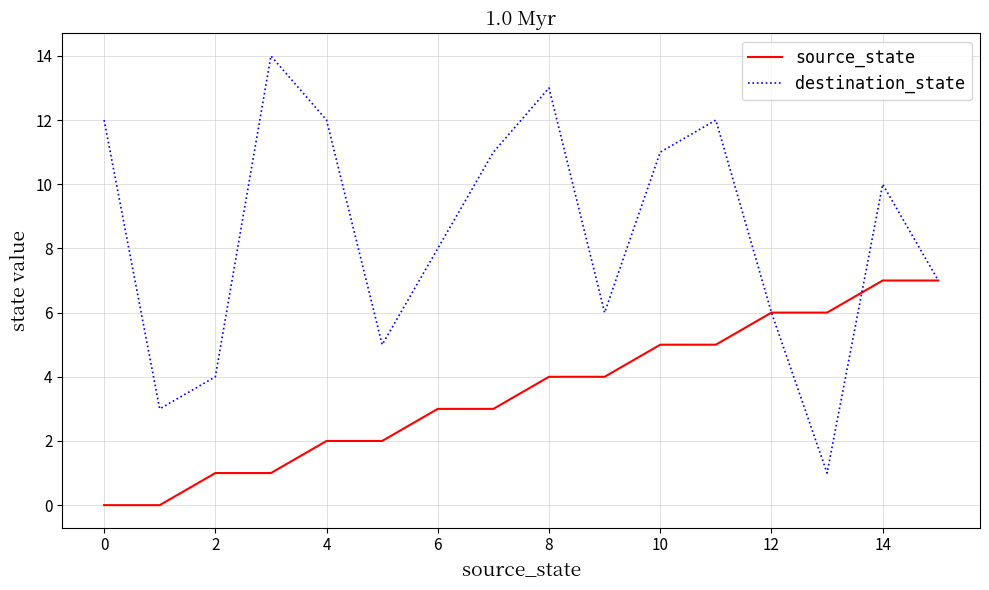

Rank the series by their maximum value, from highest to lowest.

destination_state, source_state